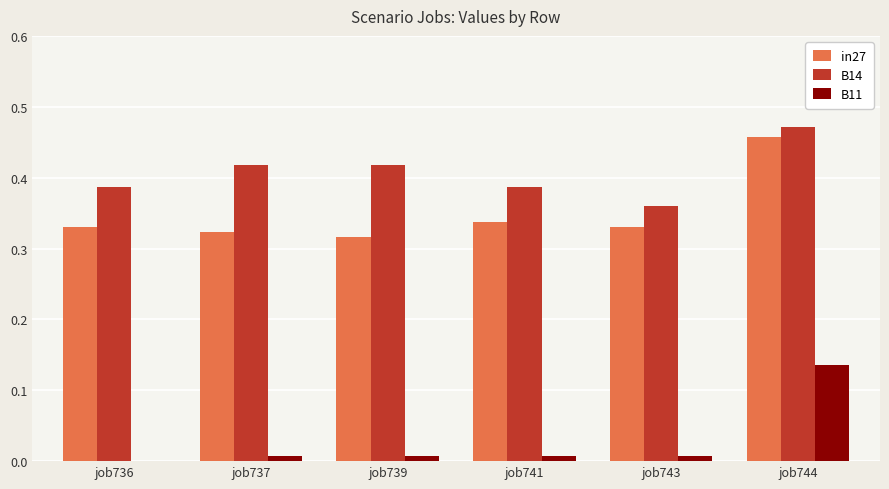

Which category has the highest value in the in27 series?

job744